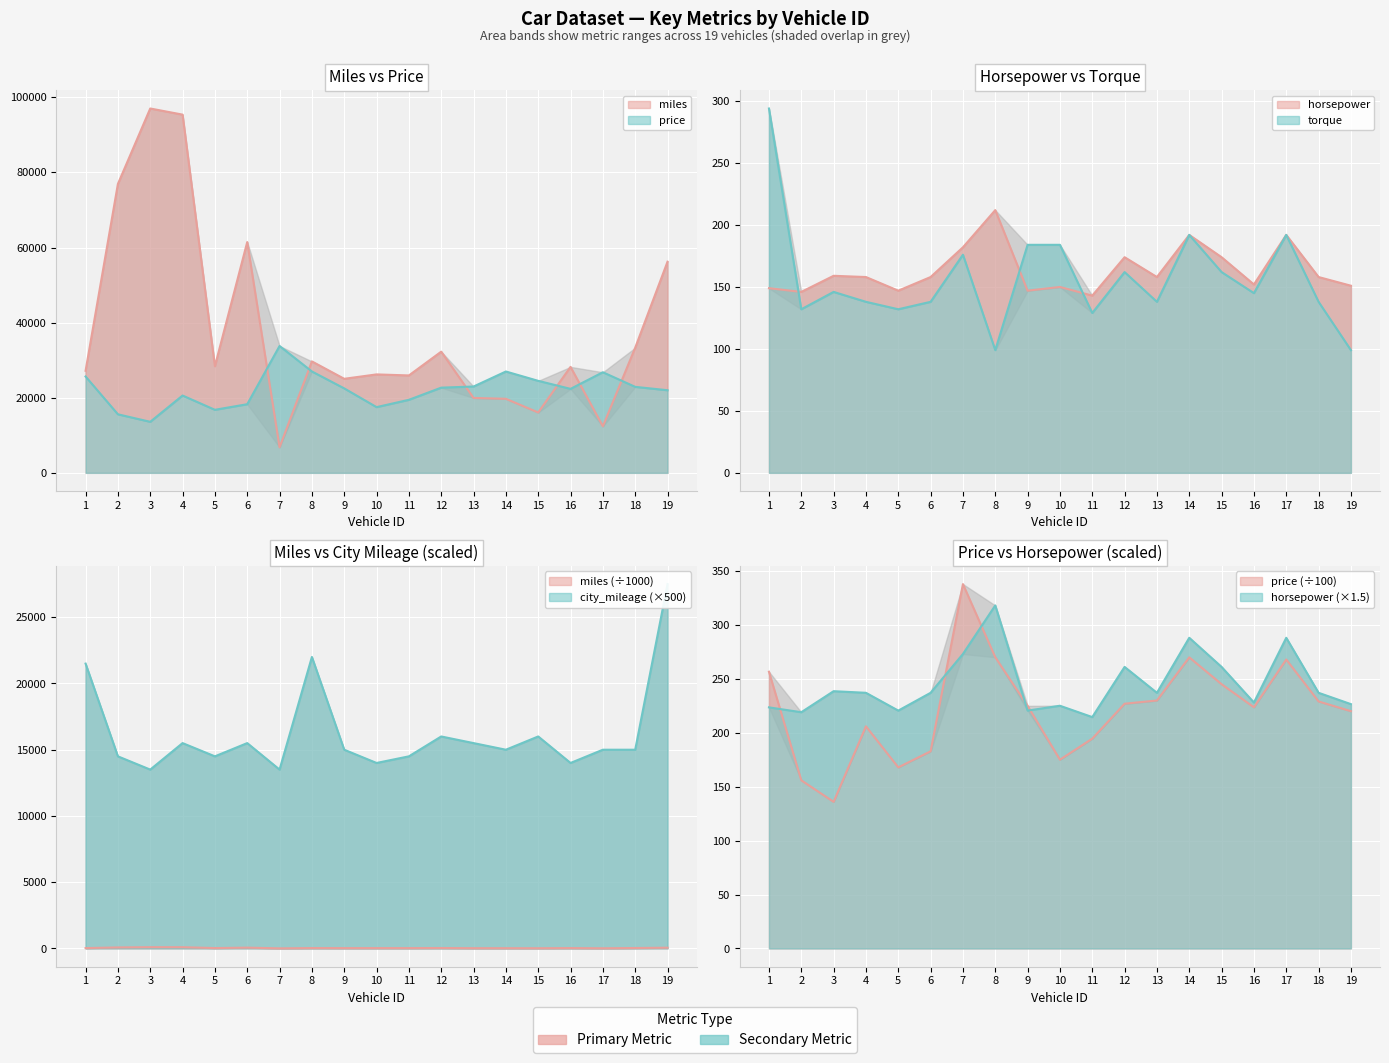

True or false: horsepower and miles intersect in this chart.

False